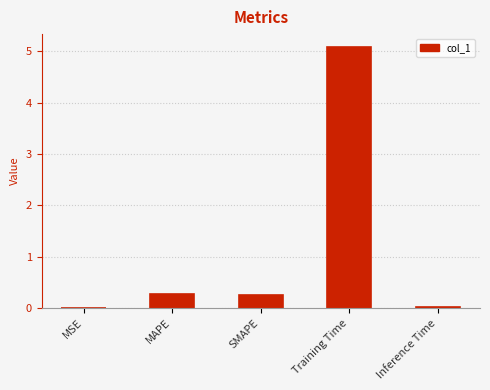

What is the sum of all values?

5.6